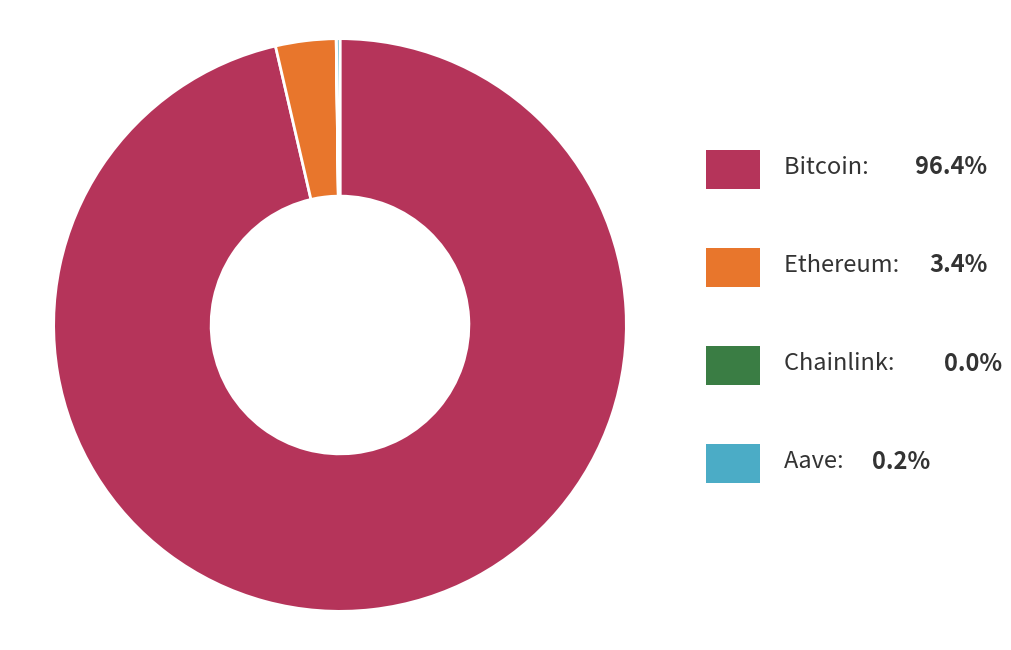

Is there a majority slice in this chart?

Yes